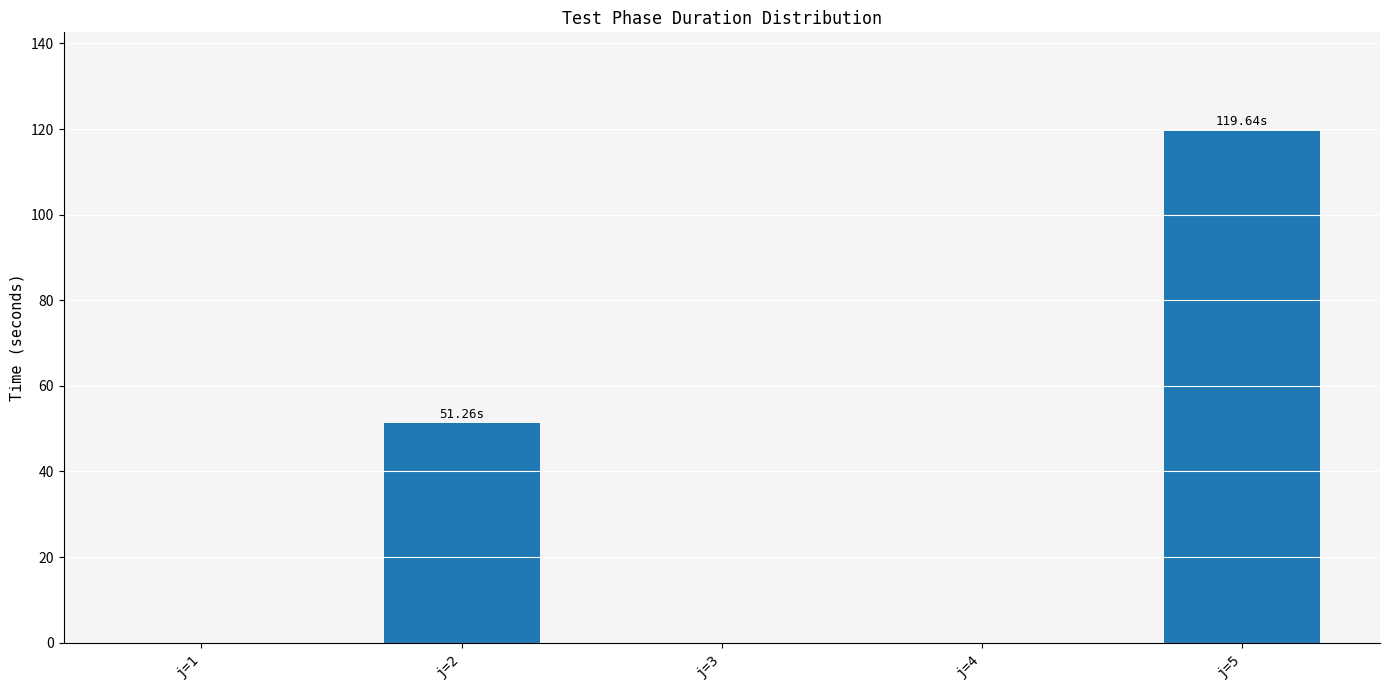

True or false: the data shows 0.0 at j=4.

True